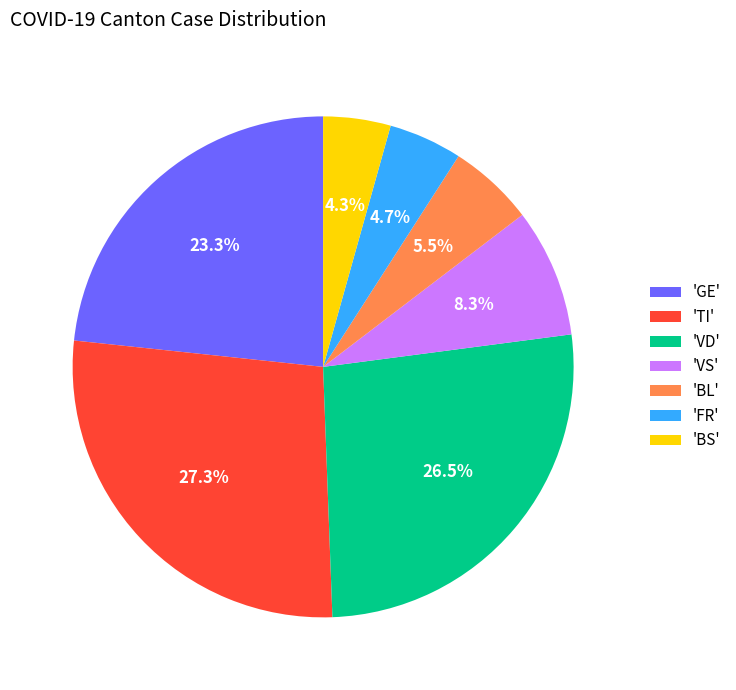

How many segments does this pie chart have?

7